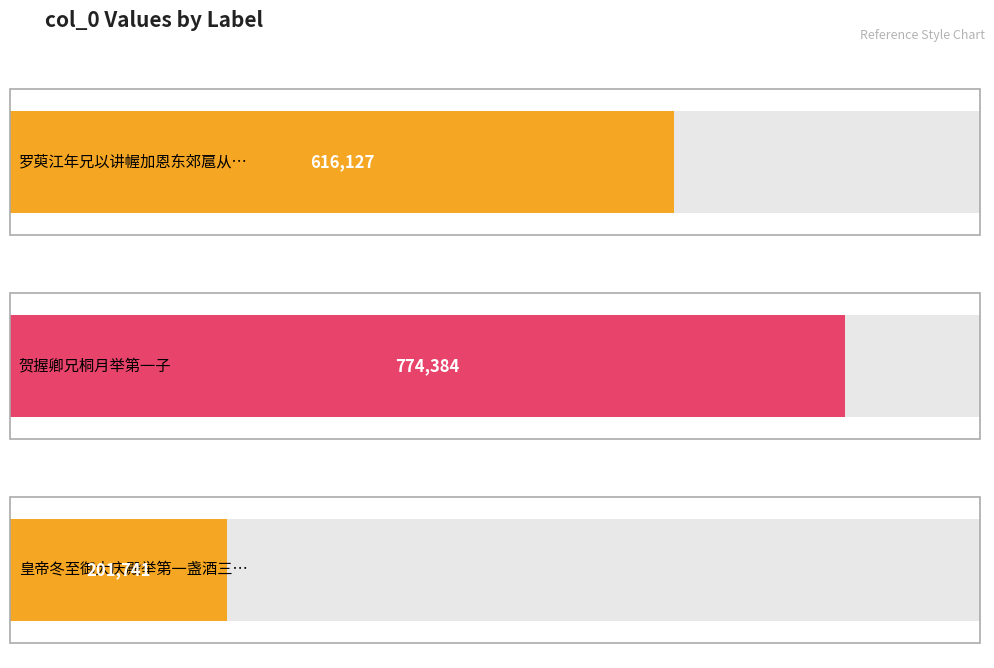

Count the values in the range 201741 to 774384.

3